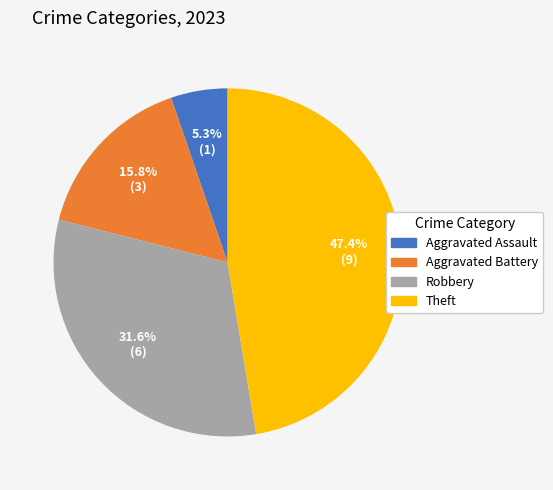

Combined, do Aggravated Battery and Aggravated Assault account for over 50%?

No